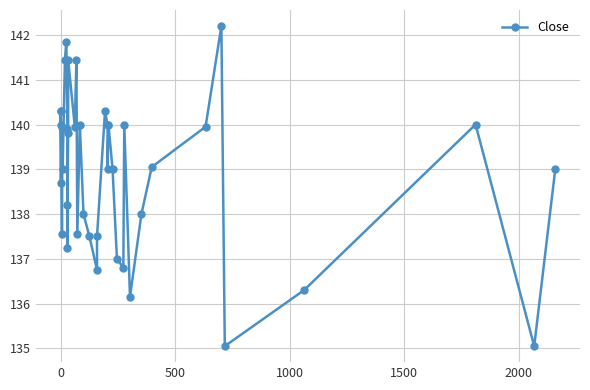

What is the average value?

138.9